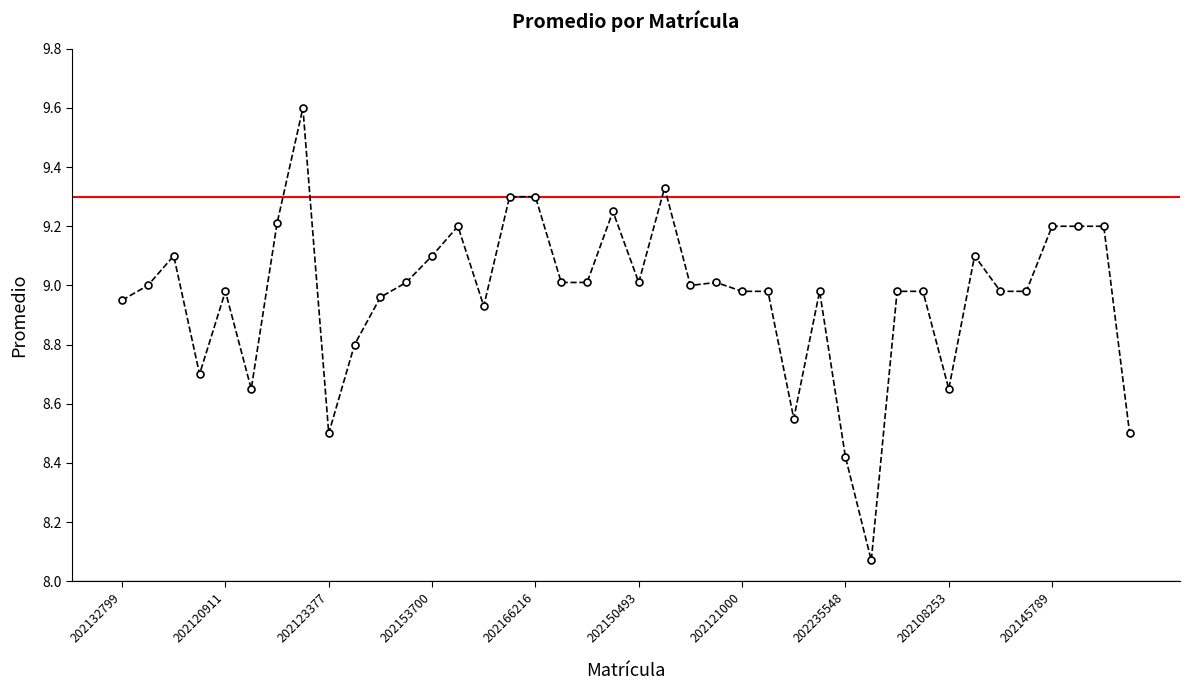

What is the difference between the second highest and minimum values?

1.3